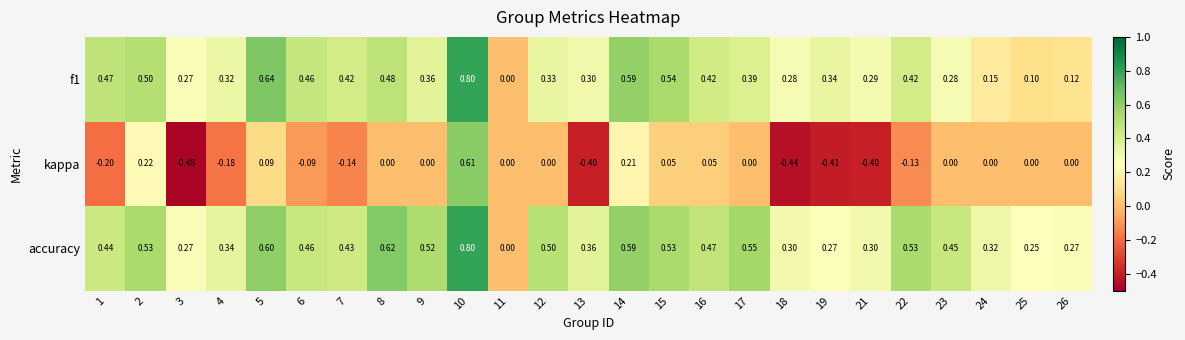

Which series has the largest range (max minus min)?

kappa